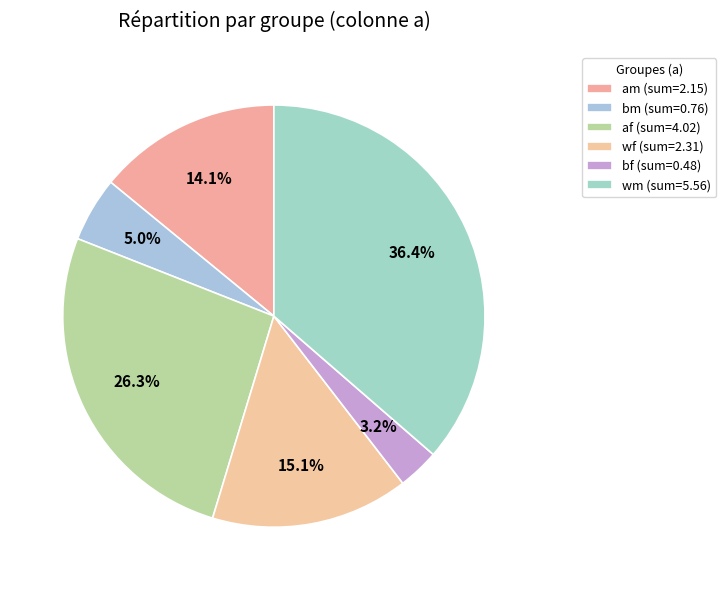

How many slices are in this pie chart?

6